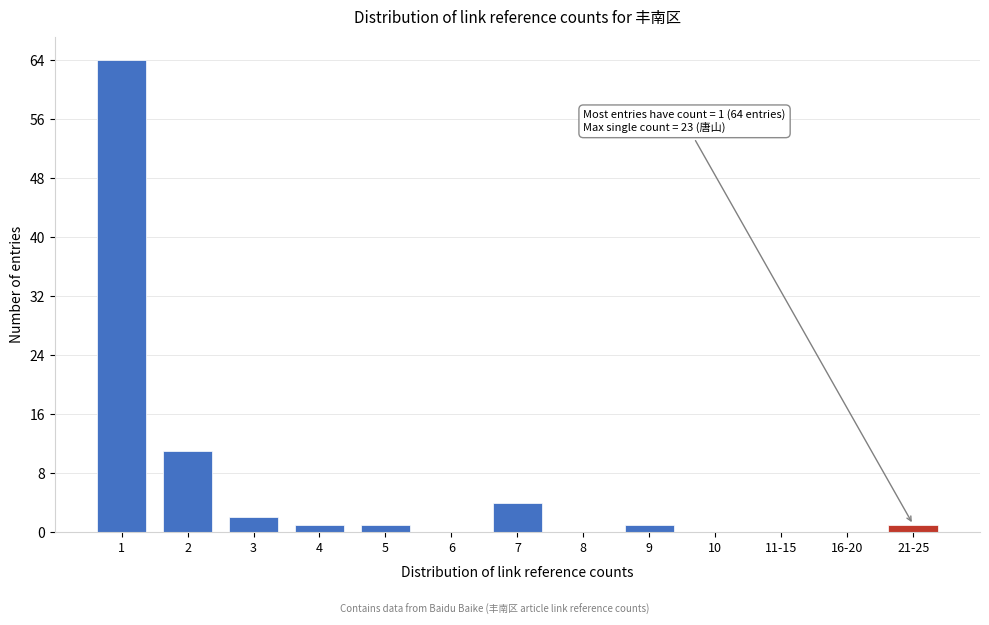

Reading right to left, list all the values displayed in this chart.

21-25=1	16-20=0	11-15=0	10=0	9=1	8=0	7=4	6=0	5=1	4=1	3=2	2=11	1=64